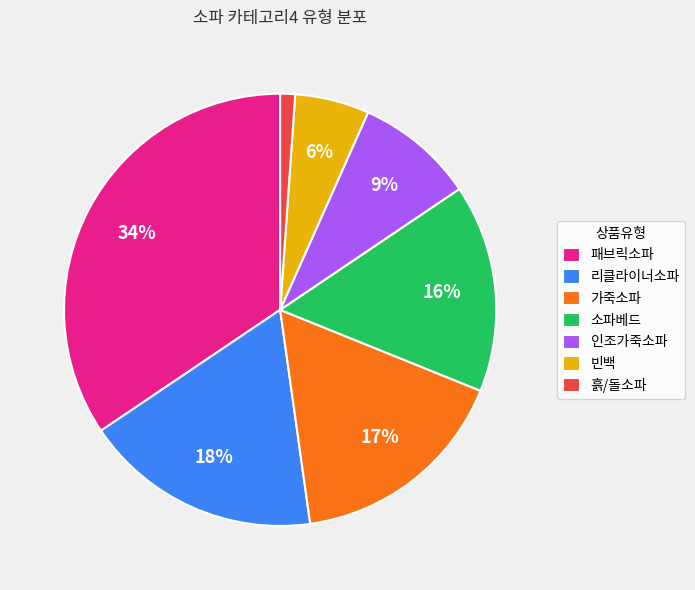

What percentage is the 흙/돌소파 slice, to the nearest percent?

1%